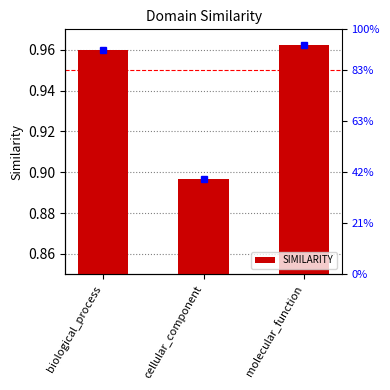

Which category has the lowest value across all series?

cellular_component